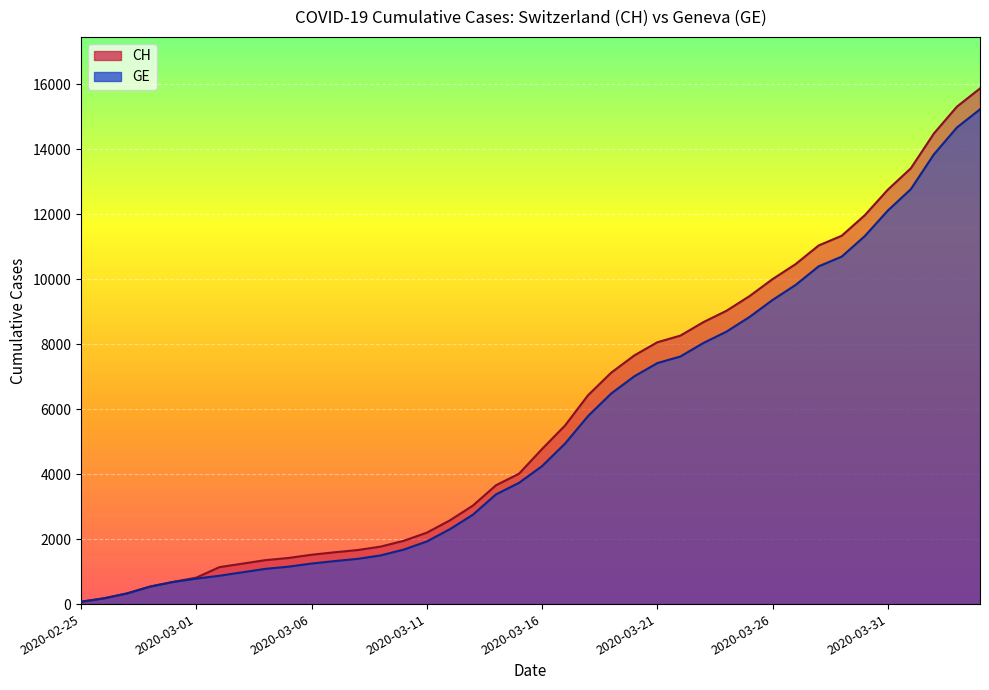

What value does the CH series have at 2020-03-07?

1595